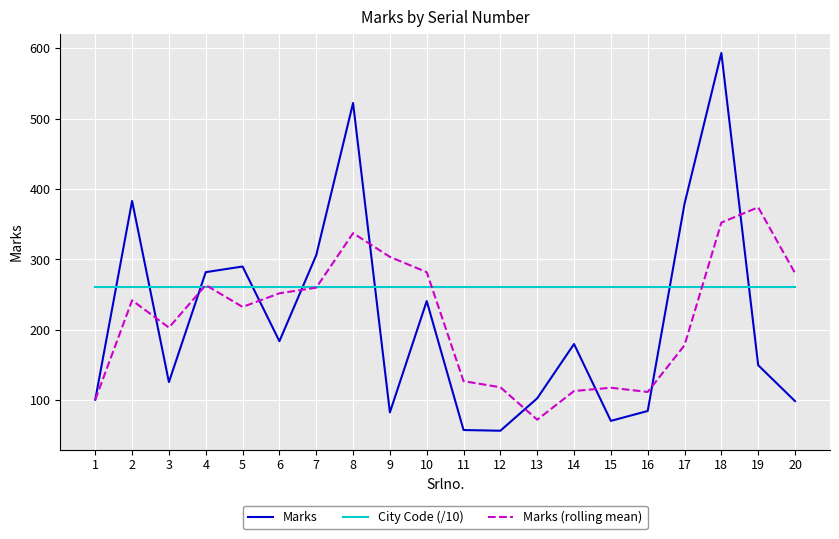

At which category is the sum across all series the highest?

18